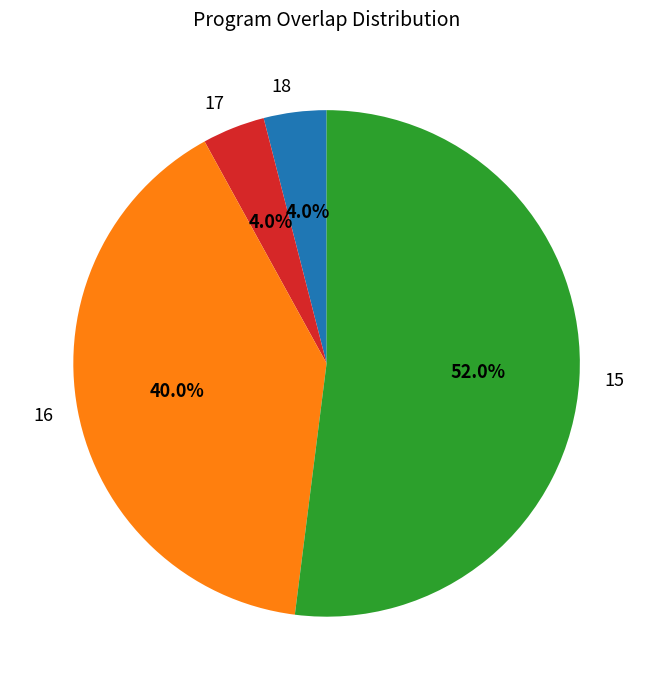

How many slices are in this pie chart?

4